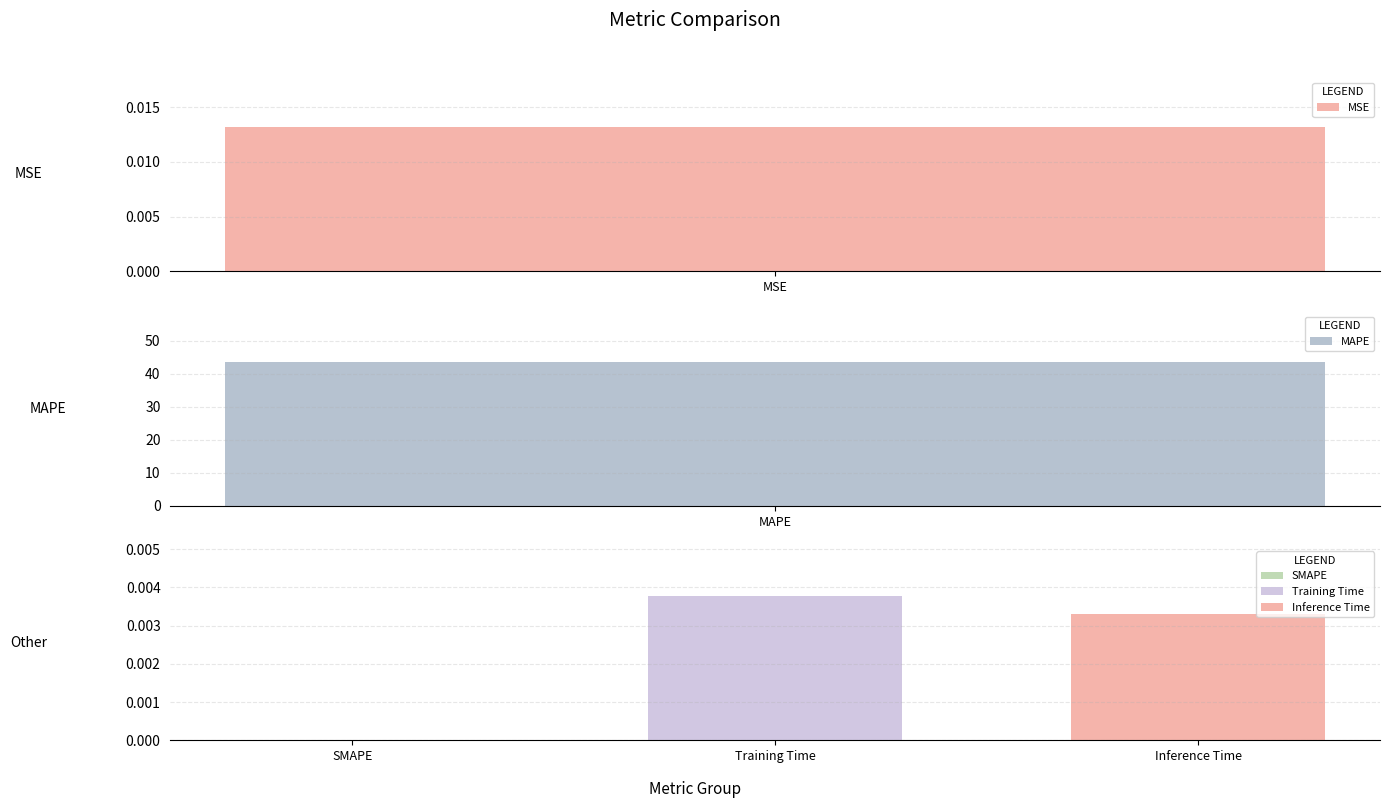

Reading left to right, extract all data points from this chart.

0.0	43.6	0.0	0.0	0.0